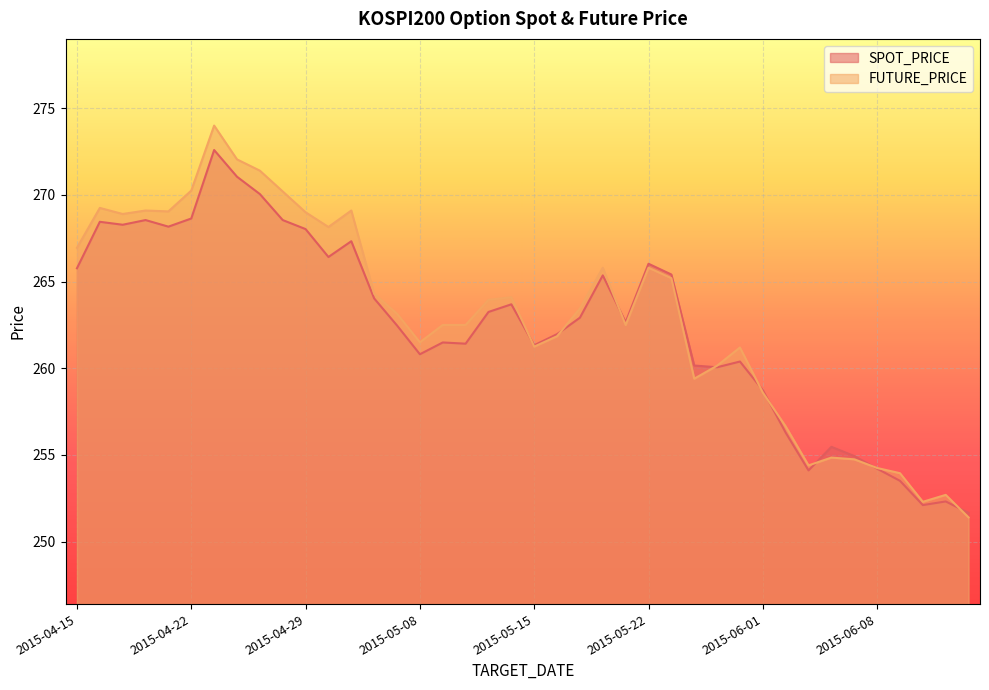

What is the approximate value of SPOT_PRICE at 2015-04-15?

265.8